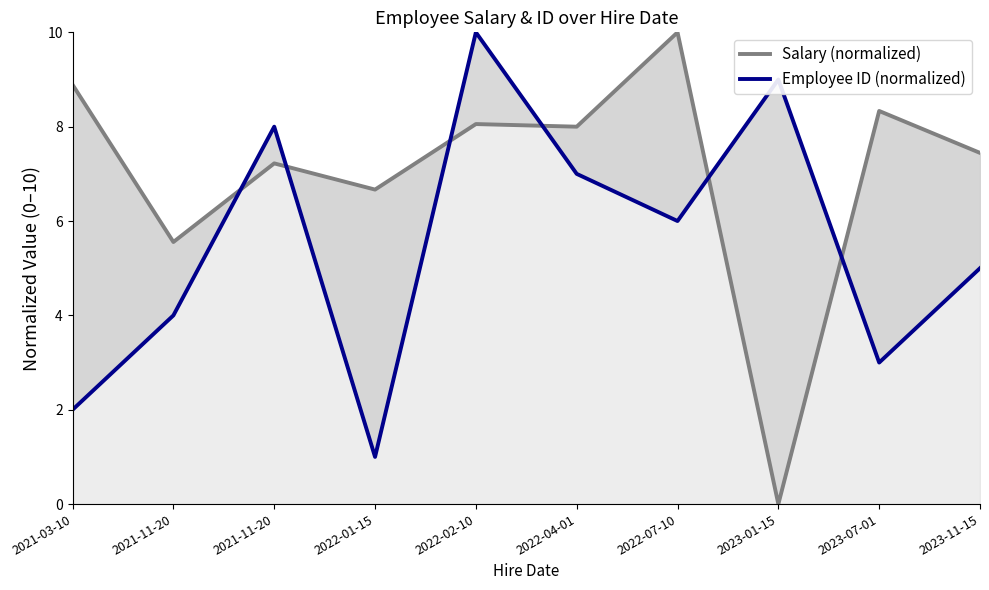

Where is the first local maximum for Salary (normalized)?

2021-11-20